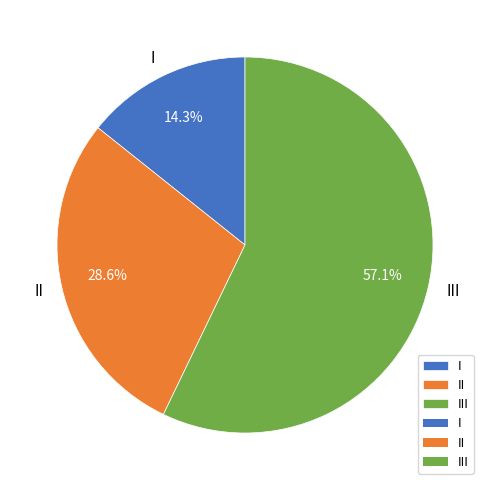

How much of the chart is everything except I?

85.7%